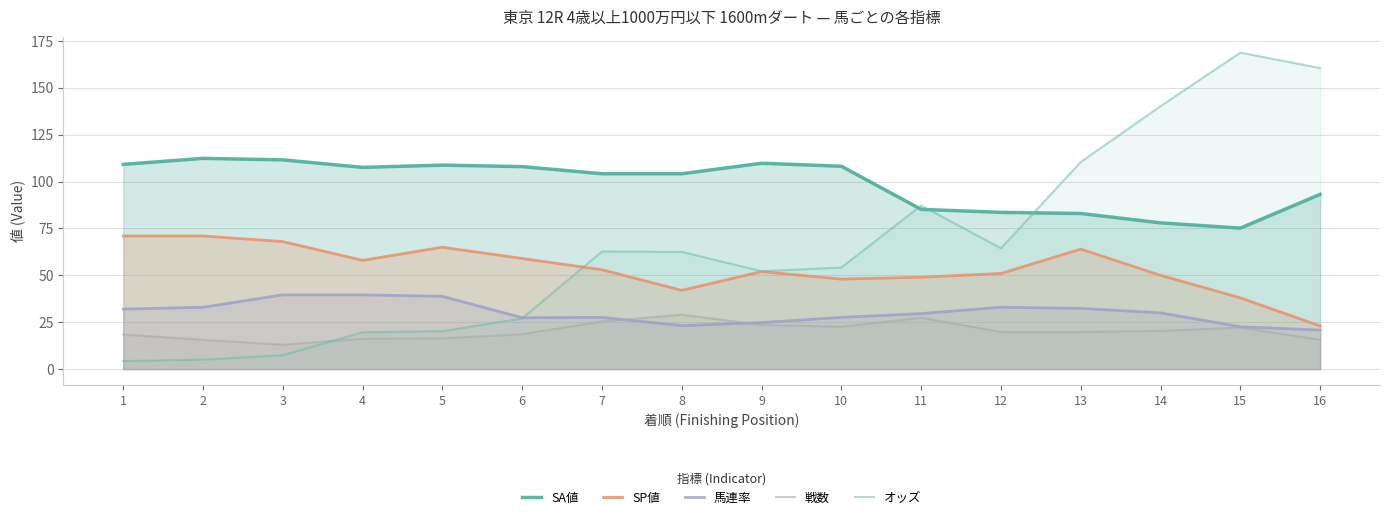

List the labels in order of 馬連率 value, smallest first.

16, 15, 8, 9, 6, 7, 10, 11, 14, 1, 13, 2, 12, 5, 3, 4